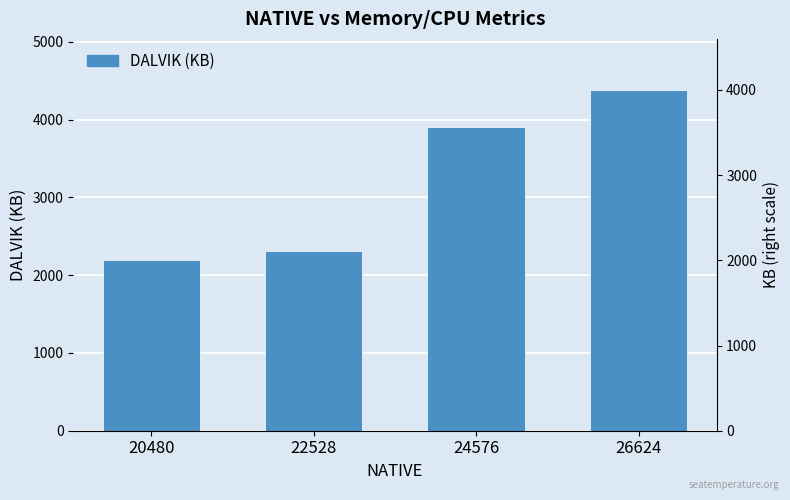

List the labels in order of value, smallest first.

20480, 22528, 24576, 26624